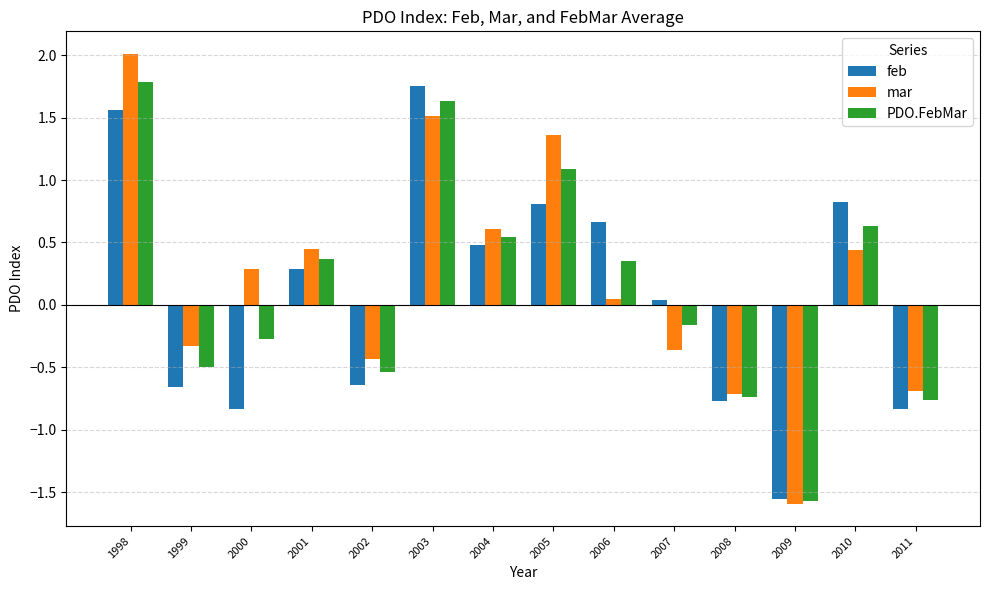

List the series in order of their overall mean, lowest first.

feb, PDO.FebMar, mar